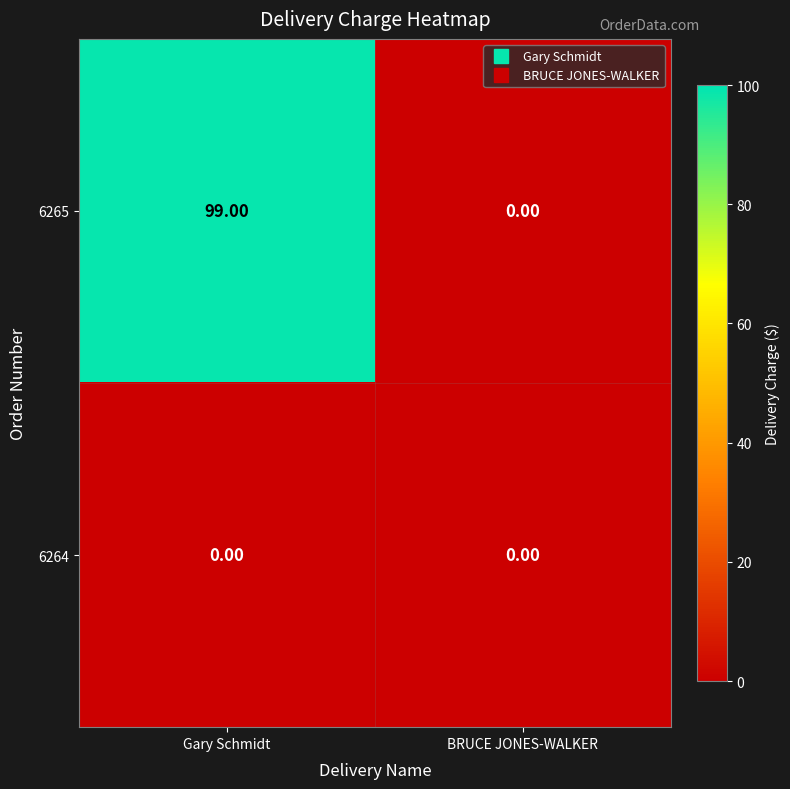

What is the difference between the maximum and minimum values in the 6265 series?

99